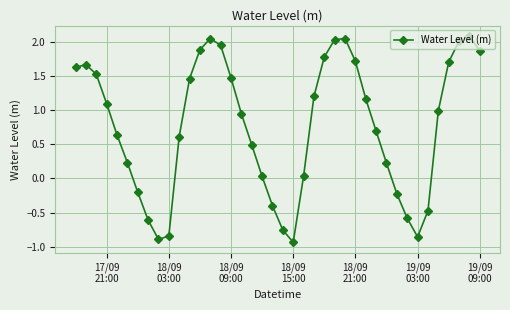

What is the value of the 30th point from the left?

0.7